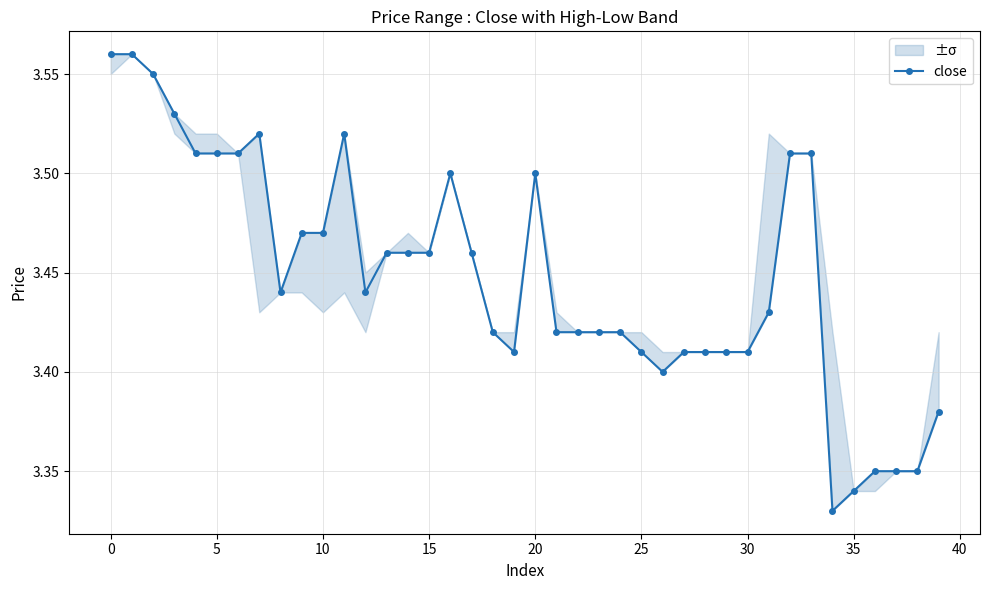

True or false: close has more than 0 interior local peaks.

True